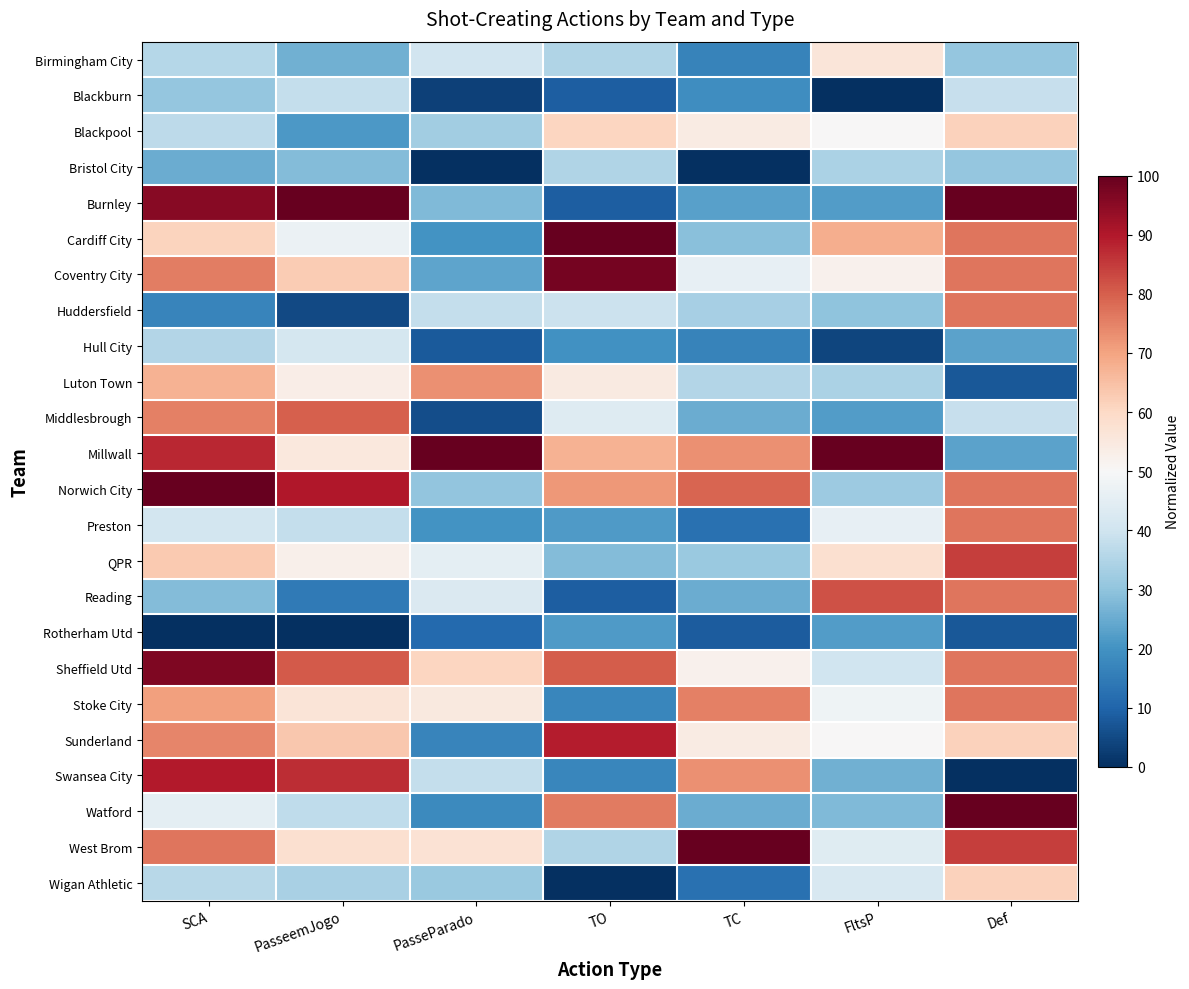

Reading right to left, list all the values displayed in this chart.

Birmingham City: Def=30.8	FltsP=56.0	TC=16.7	TO=34.8	PasseParado=40.4	PasseemJogo=25.9	SCA=35.6
Blackburn: Def=38.5	FltsP=0.0	TC=18.8	TO=8.7	PasseParado=3.4	PasseemJogo=37.9	SCA=30.5
Blackpool: Def=61.5	FltsP=50.0	TC=54.2	TO=60.9	PasseParado=32.6	PasseemJogo=21.4	SCA=37.0
Bristol City: Def=30.8	FltsP=34.0	TC=0.0	TO=34.8	PasseParado=0.0	PasseemJogo=28.2	SCA=25.4
Burnley: Def=100.0	FltsP=22.0	TC=22.9	TO=8.7	PasseParado=28.1	PasseemJogo=100.0	SCA=95.5
Cardiff City: Def=76.9	FltsP=68.0	TC=29.2	TO=100.0	PasseParado=20.2	PasseemJogo=47.1	SCA=61.2
Coventry City: Def=76.9	FltsP=52.0	TC=45.8	TO=97.8	PasseParado=23.6	PasseemJogo=62.8	SCA=75.7
Huddersfield: Def=76.9	FltsP=30.0	TC=33.3	TO=39.1	PasseParado=38.2	PasseemJogo=5.0	SCA=17.1
Hull City: Def=23.1	FltsP=4.0	TC=16.7	TO=19.6	PasseParado=7.9	PasseemJogo=41.4	SCA=35.4
Luton Town: Def=7.7	FltsP=34.0	TC=35.4	TO=54.3	PasseParado=73.0	PasseemJogo=53.4	SCA=67.5
Middlesbrough: Def=38.5	FltsP=22.0	TC=25.0	TO=43.5	PasseParado=5.6	PasseemJogo=80.0	SCA=75.3
Millwall: Def=23.1	FltsP=100.0	TC=72.9	TO=67.4	PasseParado=100.0	PasseemJogo=55.1	SCA=87.5
Norwich City: Def=76.9	FltsP=32.0	TC=79.2	TO=71.7	PasseParado=30.3	PasseemJogo=90.0	SCA=100.0
Preston: Def=76.9	FltsP=46.0	TC=12.5	TO=21.7	PasseParado=20.2	PasseemJogo=38.2	SCA=41.0
QPR: Def=84.6	FltsP=58.0	TC=31.2	TO=28.3	PasseParado=44.9	PasseemJogo=52.6	SCA=63.0
Reading: Def=76.9	FltsP=82.0	TC=25.0	TO=8.7	PasseParado=42.7	PasseemJogo=14.5	SCA=28.3
Rotherham Utd: Def=7.7	FltsP=22.0	TC=8.3	TO=21.7	PasseParado=11.2	PasseemJogo=0.0	SCA=0.0
Sheffield Utd: Def=76.9	FltsP=40.0	TC=52.1	TO=80.4	PasseParado=60.7	PasseemJogo=80.8	SCA=96.7
Stoke City: Def=76.9	FltsP=48.0	TC=75.0	TO=17.4	PasseParado=55.1	PasseemJogo=56.4	SCA=70.6
Sunderland: Def=61.5	FltsP=50.0	TC=54.2	TO=89.1	PasseParado=16.9	PasseemJogo=63.6	SCA=74.4
Swansea City: Def=0.0	FltsP=26.0	TC=72.9	TO=17.4	PasseParado=38.2	PasseemJogo=87.0	SCA=89.8
Watford: Def=100.0	FltsP=28.0	TC=25.0	TO=76.1	PasseParado=18.0	PasseemJogo=37.2	SCA=45.2
West Brom: Def=84.6	FltsP=44.0	TC=100.0	TO=34.8	PasseParado=57.3	PasseemJogo=58.1	SCA=76.8
Wigan Athletic: Def=61.5	FltsP=42.0	TC=12.5	TO=0.0	PasseParado=31.5	PasseemJogo=33.9	SCA=36.3